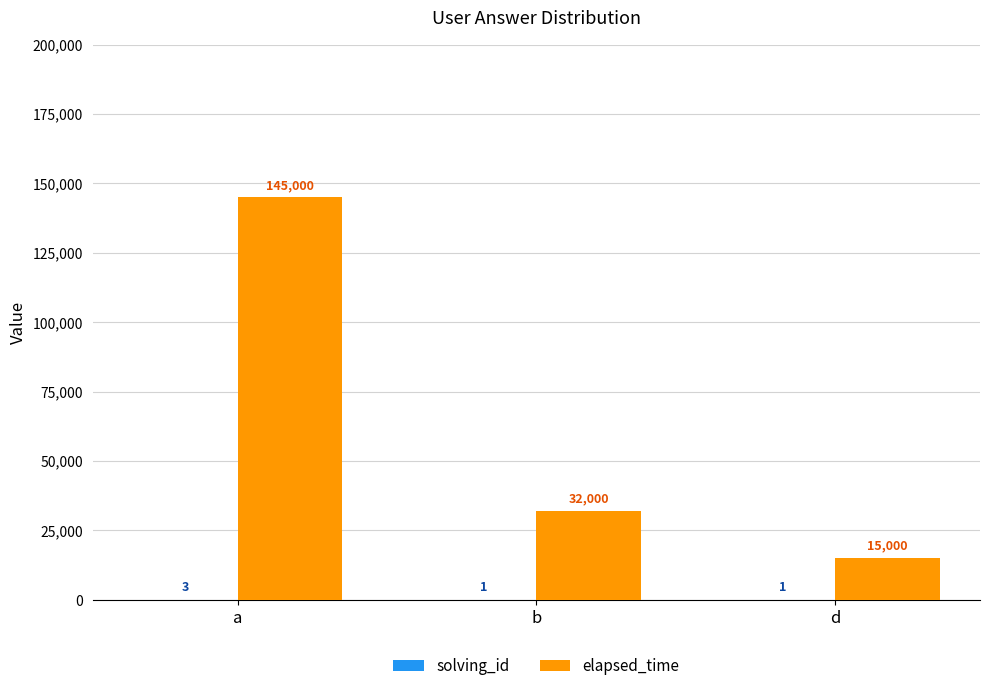

At which category is the sum across all series the highest?

a